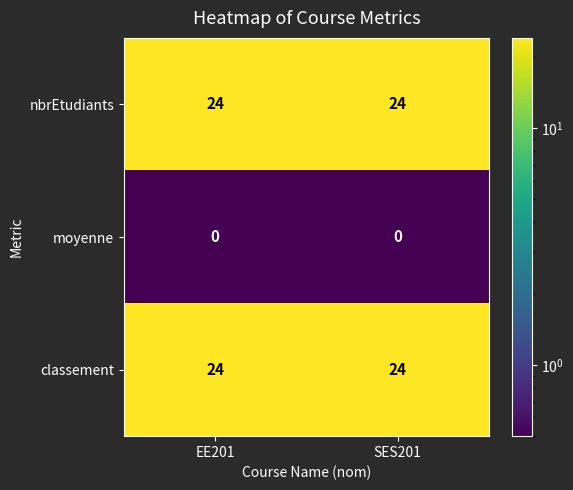

What is the approximate value of classement at SES201?

24